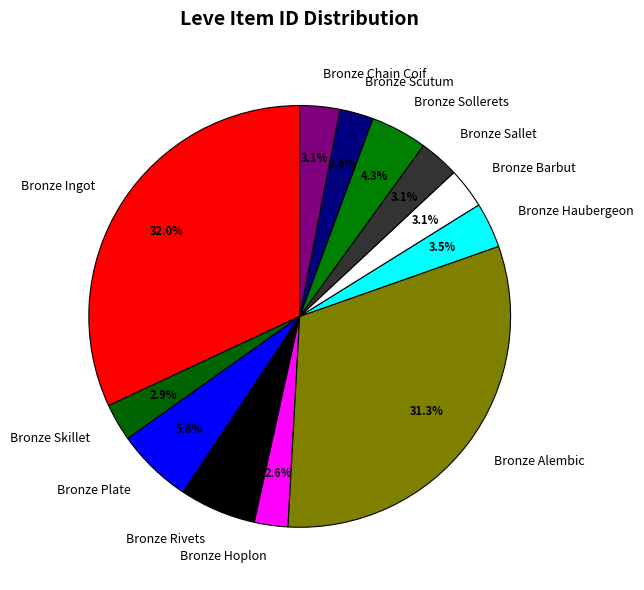

What is the largest slice in the pie chart?

Bronze Ingot